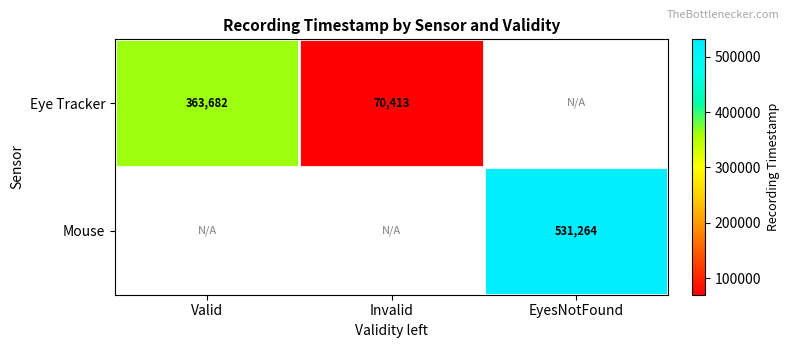

True or false: Mouse has a value of 531264 at EyesNotFound.

True